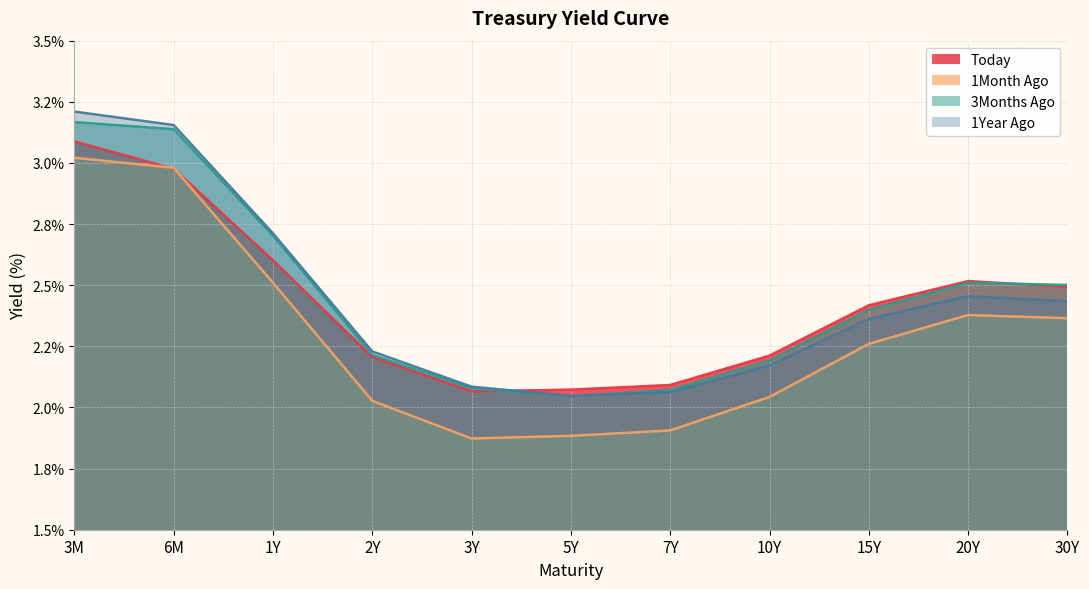

Reading right to left, extract all data points from this chart.

Today: 2.5	2.5	2.4	2.2	2.1	2.1	2.1	2.2	2.6	3.0	3.1
1Month Ago: 2.4	2.4	2.3	2.0	1.9	1.9	1.9	2.0	2.5	3.0	3.0
3Months Ago: 2.5	2.5	2.4	2.2	2.1	2.0	2.1	2.2	2.7	3.1	3.2
1Year Ago: 2.4	2.5	2.4	2.2	2.1	2.0	2.1	2.2	2.7	3.2	3.2